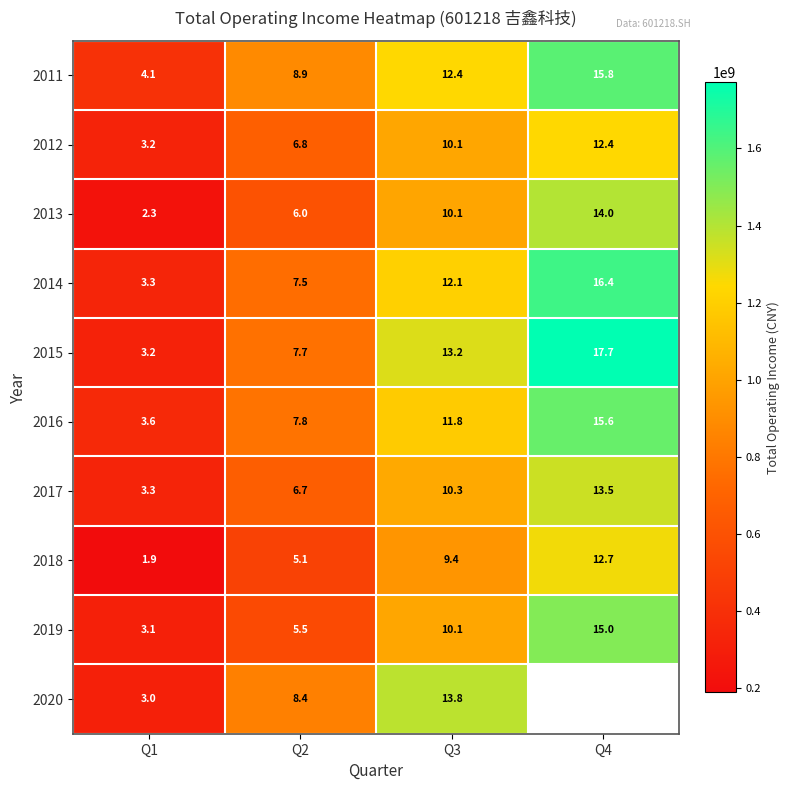

At Q3, list the series in order from largest to smallest.

2020, 2015, 2011, 2014, 2016, 2017, 2019, 2012, 2013, 2018